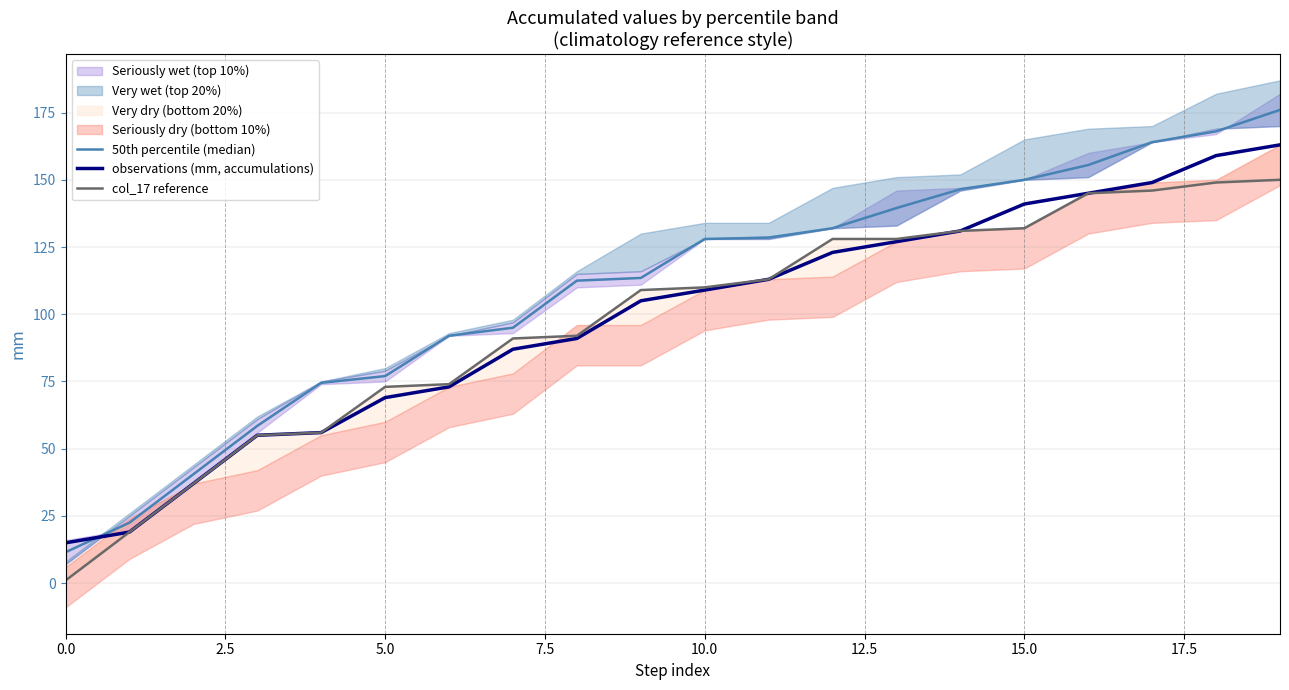

True or false: 50th percentile (median) has more than 0 interior local peaks.

False